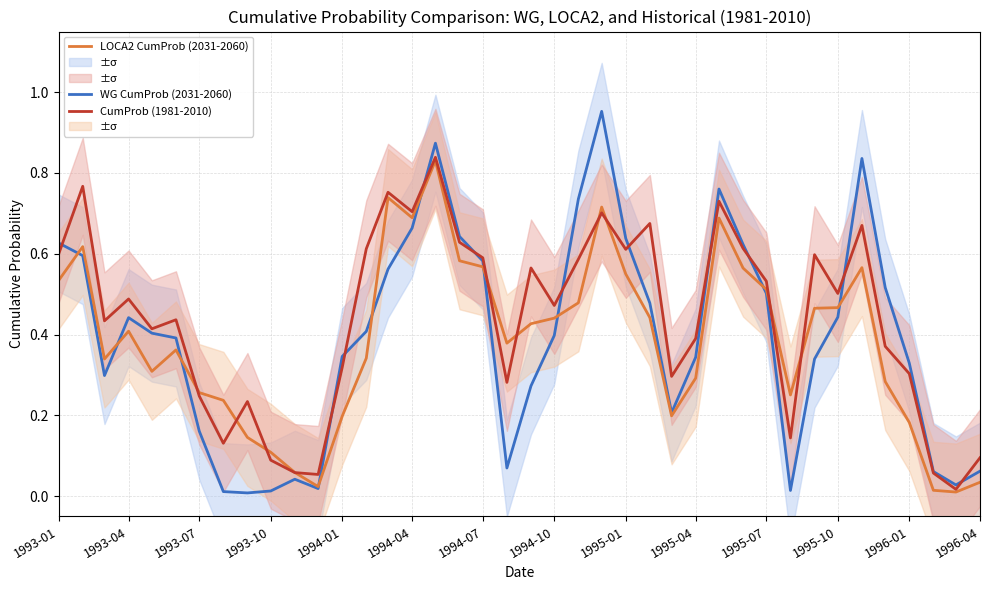

Does the chart display data point markers on the line(s)?

No